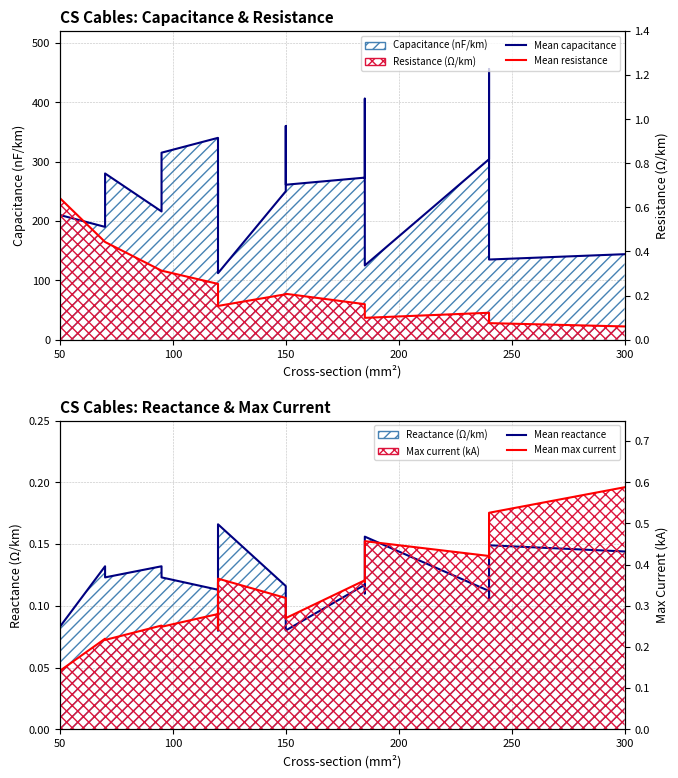

Which series has the largest total across all categories?

c_nf_per_km line